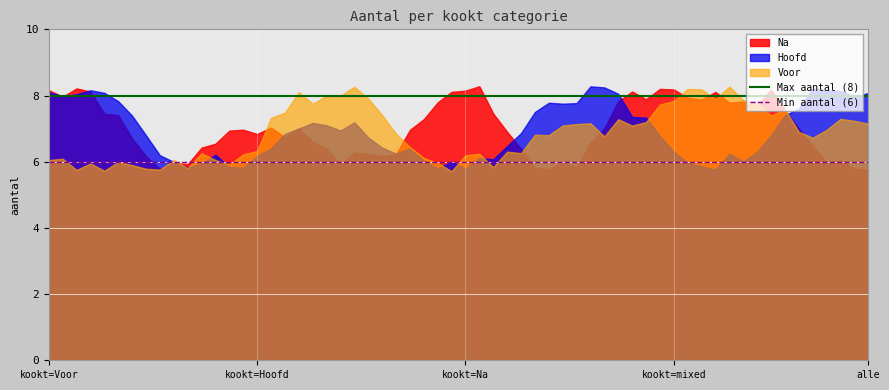

At which label is Min aantal (6) closest to 6?

kookt=Voor